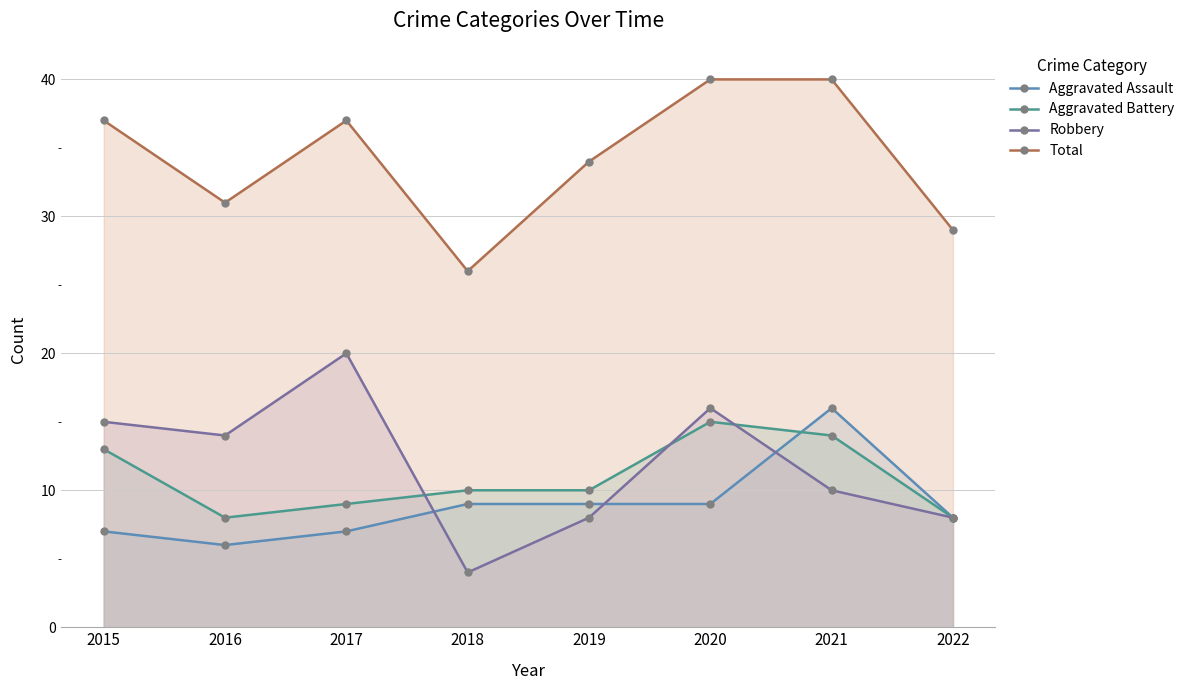

Which series ends up on top after the final intersection of Aggravated Battery and Robbery?

Aggravated Battery